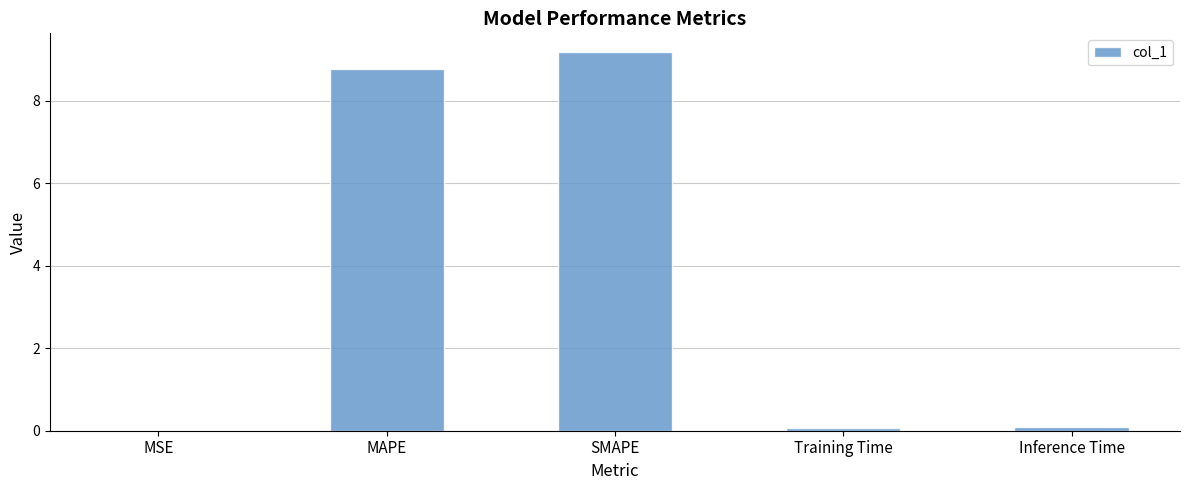

What is the change in value from MSE to SMAPE?

+9.2